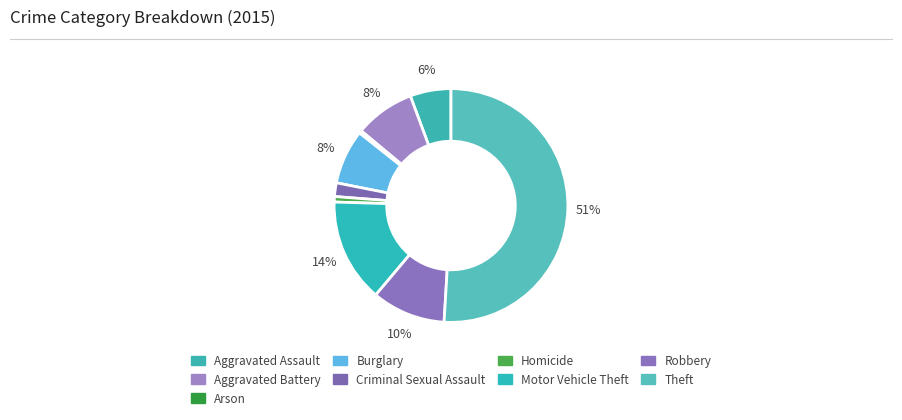

Which slice is the largest?

Theft